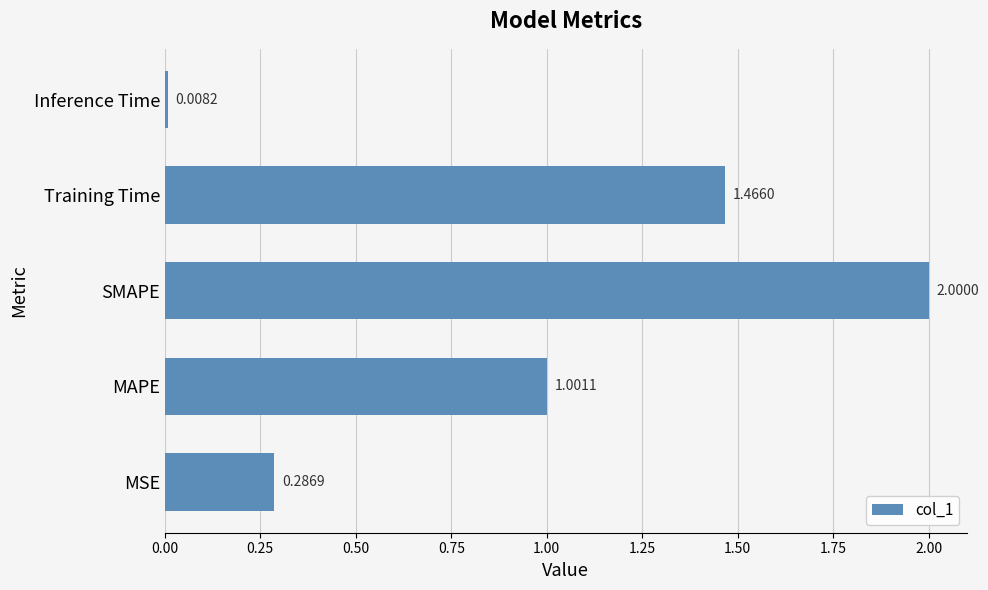

At which category does the chart reach its minimum across all series?

Inference Time